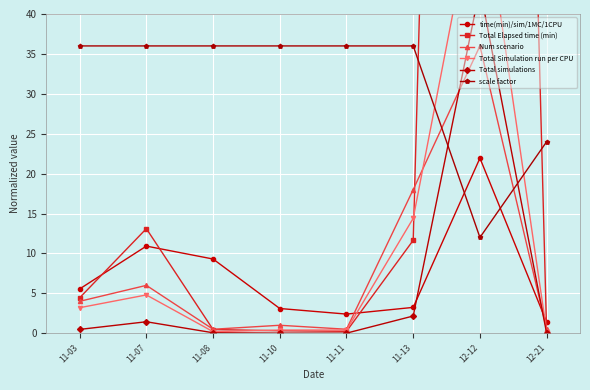

What is the spread (max minus min) of values at 11-07?

34.6